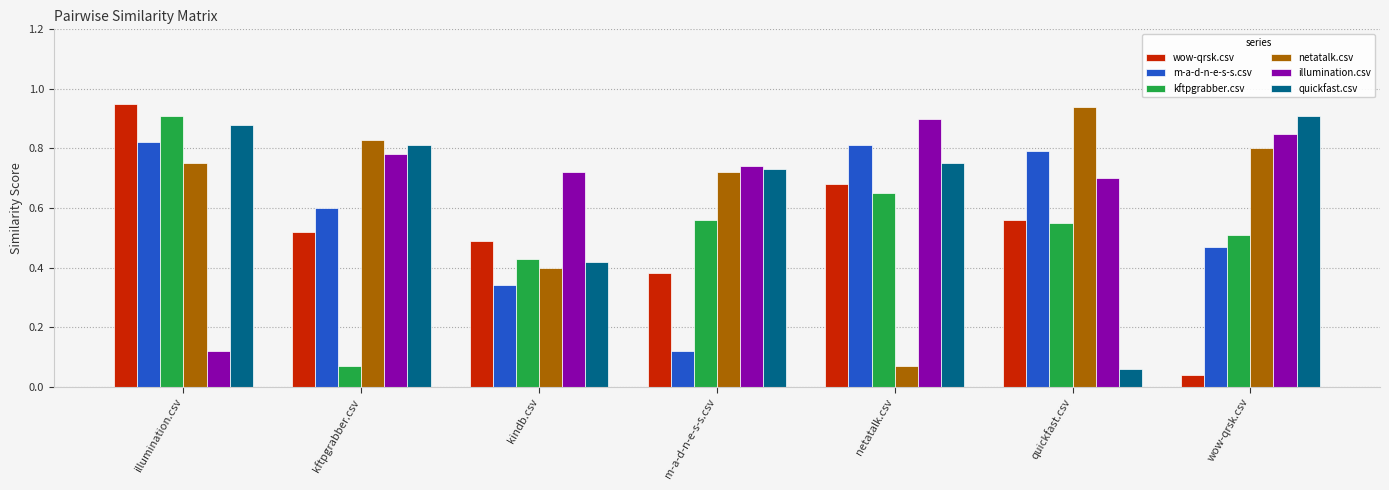

The m-a-d-n-e-s-s.csv series shows 0.8 at illumination.csv. True or false?

True